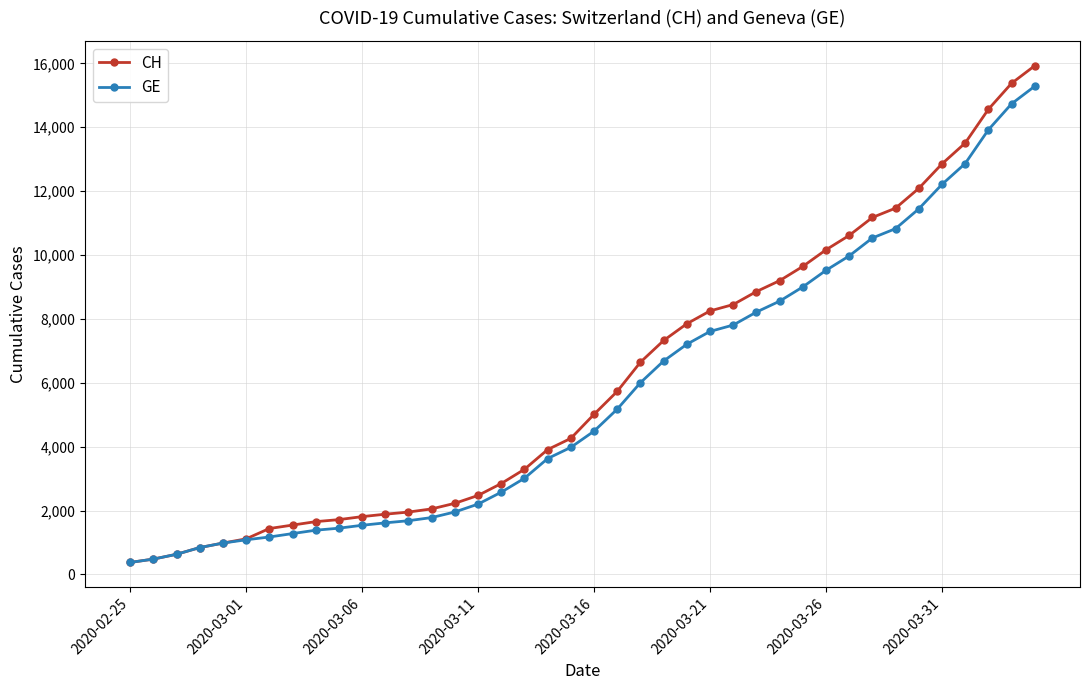

Which series has the largest range (max minus min)?

CH